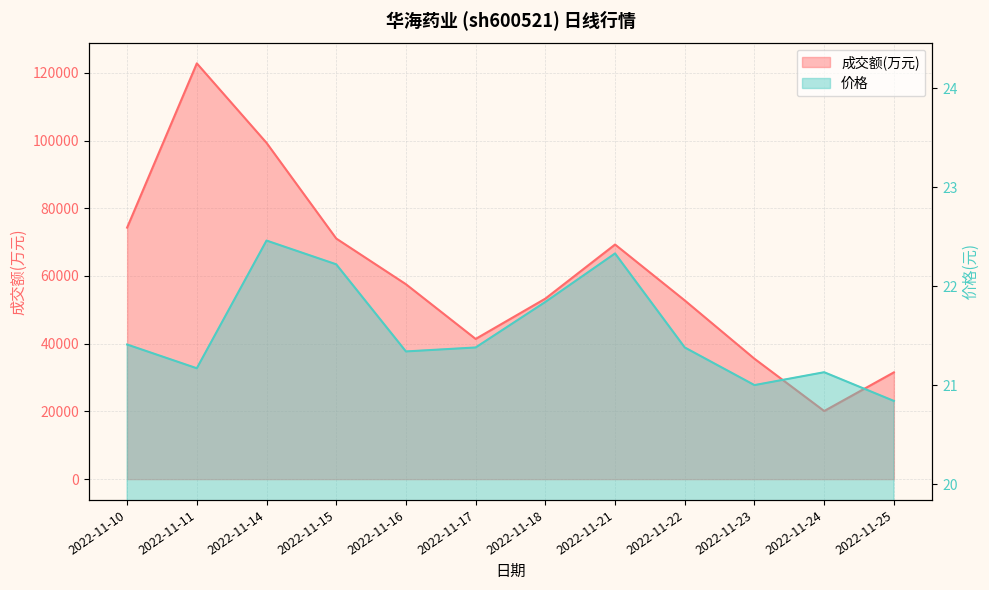

What is the minimum value for 成交额(万元)?

20120.0